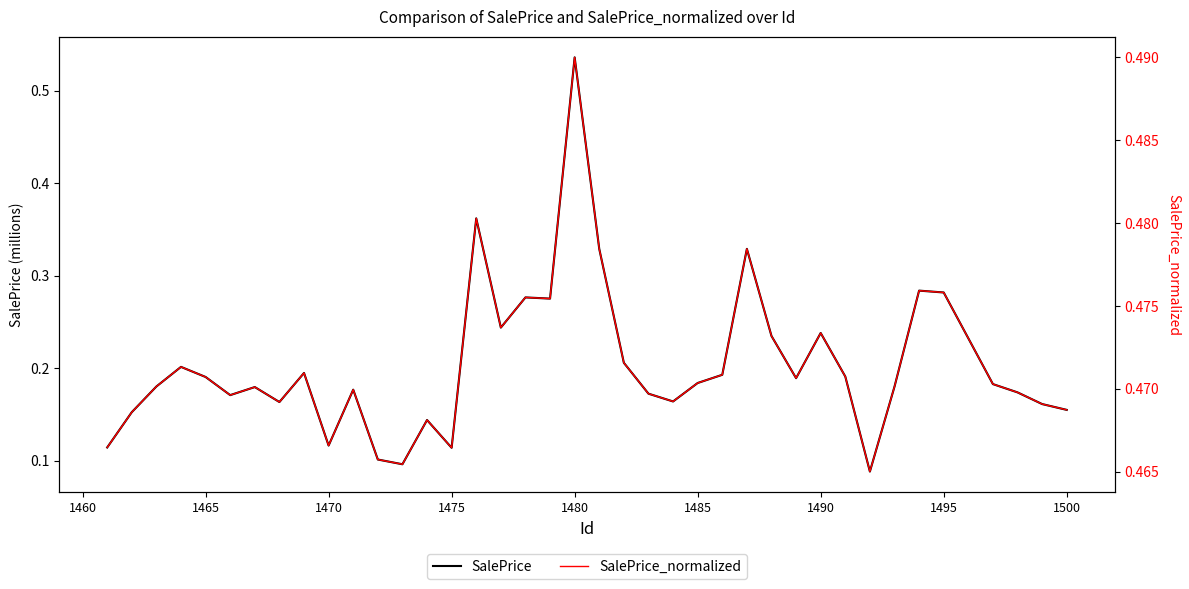

Reading right to left, what are all the values shown in this chart?

SalePrice: 0.2	0.2	0.2	0.2	0.2	0.3	0.3	0.2	0.1	0.2	0.2	0.2	0.2	0.3	0.2	0.2	0.2	0.2	0.2	0.3	0.5	0.3	0.3	0.2	0.4	0.1	0.1	0.1	0.1	0.2	0.1	0.2	0.2	0.2	0.2	0.2	0.2	0.2	0.2	0.1
SalePrice_normalized: 0.5	0.5	0.5	0.5	0.5	0.5	0.5	0.5	0.5	0.5	0.5	0.5	0.5	0.5	0.5	0.5	0.5	0.5	0.5	0.5	0.5	0.5	0.5	0.5	0.5	0.5	0.5	0.5	0.5	0.5	0.5	0.5	0.5	0.5	0.5	0.5	0.5	0.5	0.5	0.5